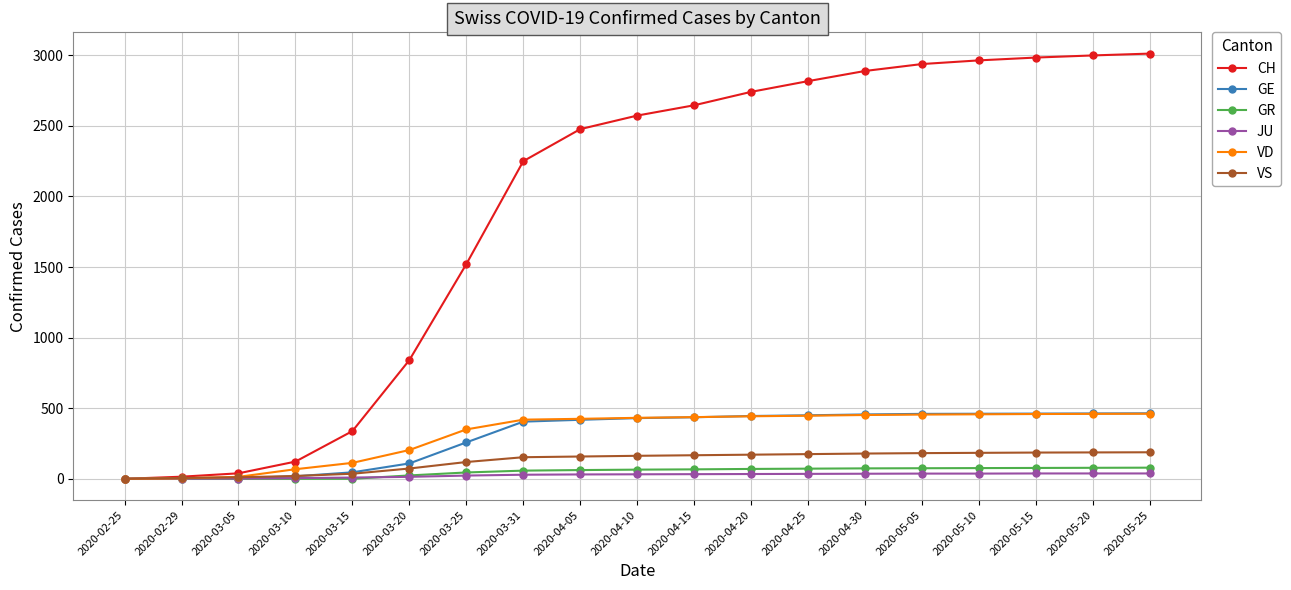

What are all the series names shown in the legend?

CH, GE, GR, JU, VD, VS